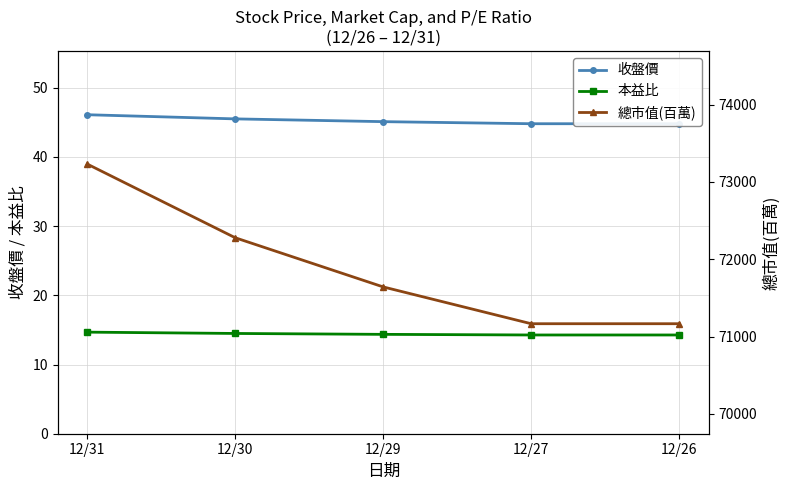

Reading left to right, list all the values displayed in this chart.

收盤價: 12/31=46.1	12/30=45.5	12/29=45.1	12/27=44.8	12/26=44.8
本益比: 12/31=14.7	12/30=14.5	12/29=14.4	12/27=14.3	12/26=14.3
總市值(百萬): 12/31=73231.0	12/30=72278.0	12/29=71642.0	12/27=71166.0	12/26=71166.0